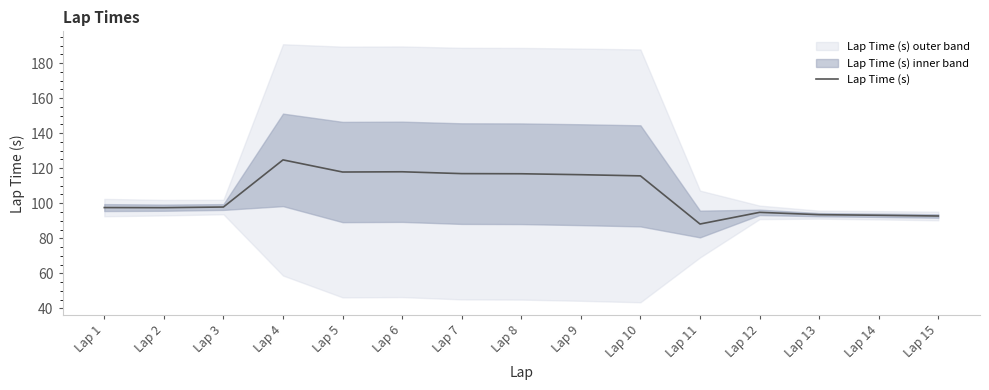

What is the sum of all values?

1581.4